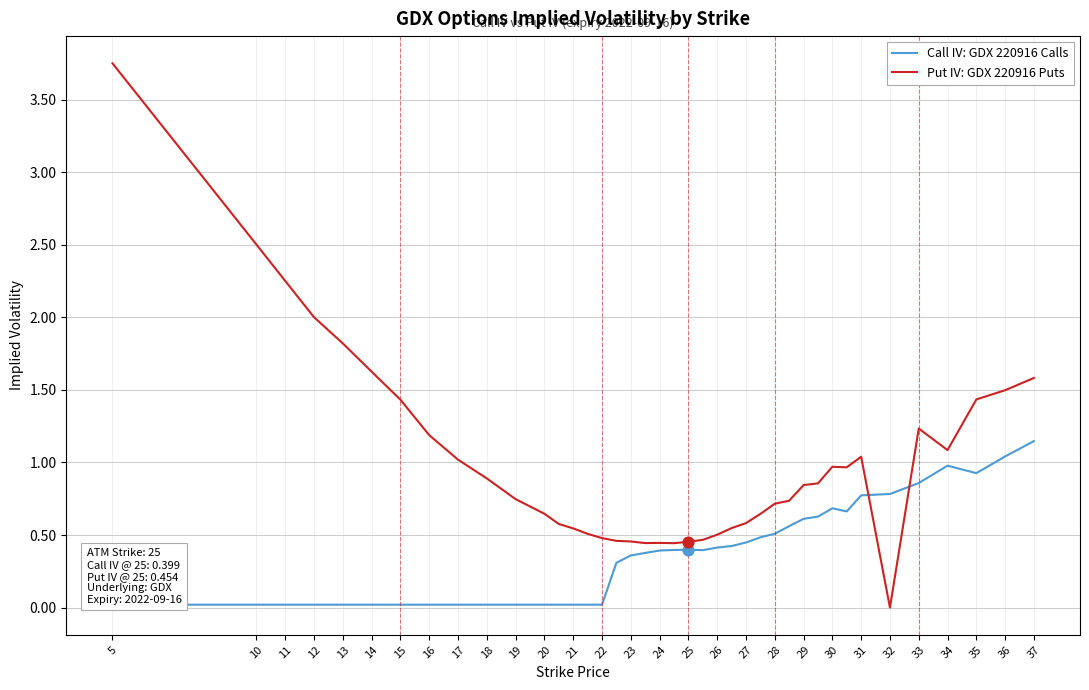

Which series has the largest total across all categories?

Put IV: GDX 220916 Puts